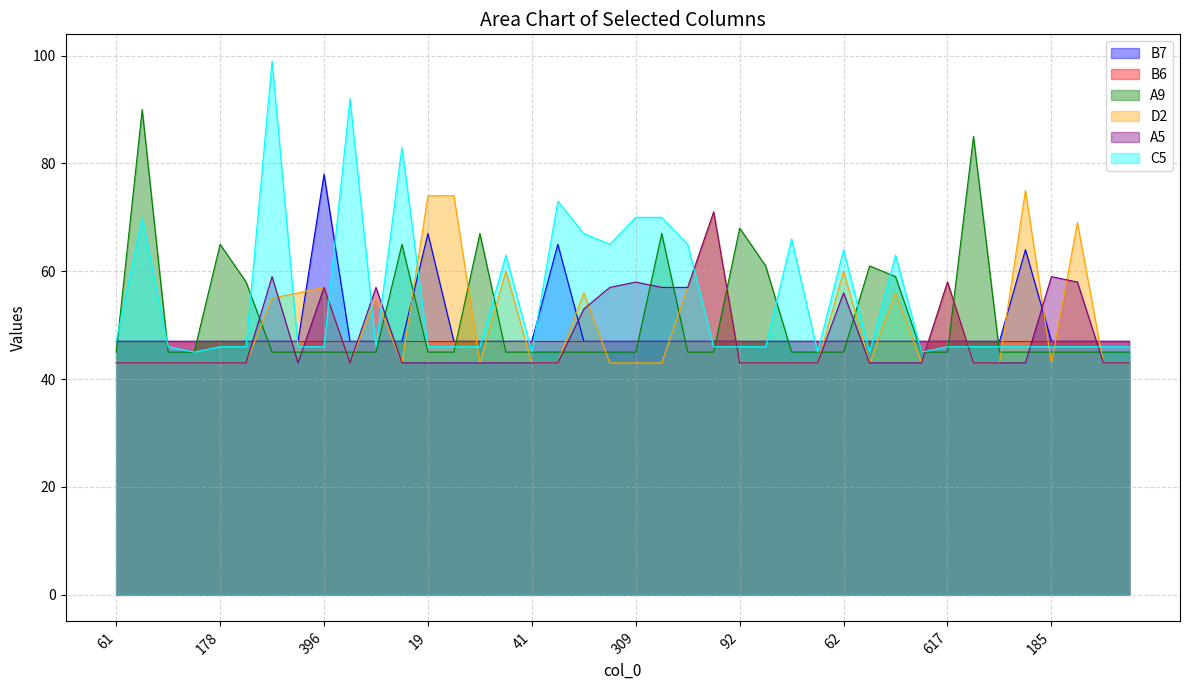

What is the smallest value displayed?

43